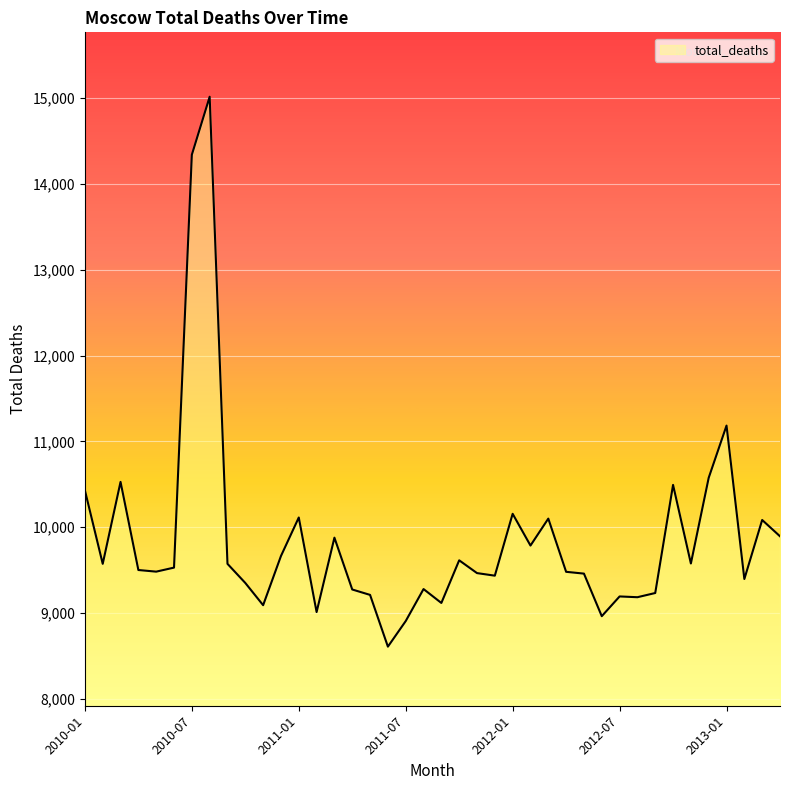

What is the difference between the maximum and minimum values?

6408